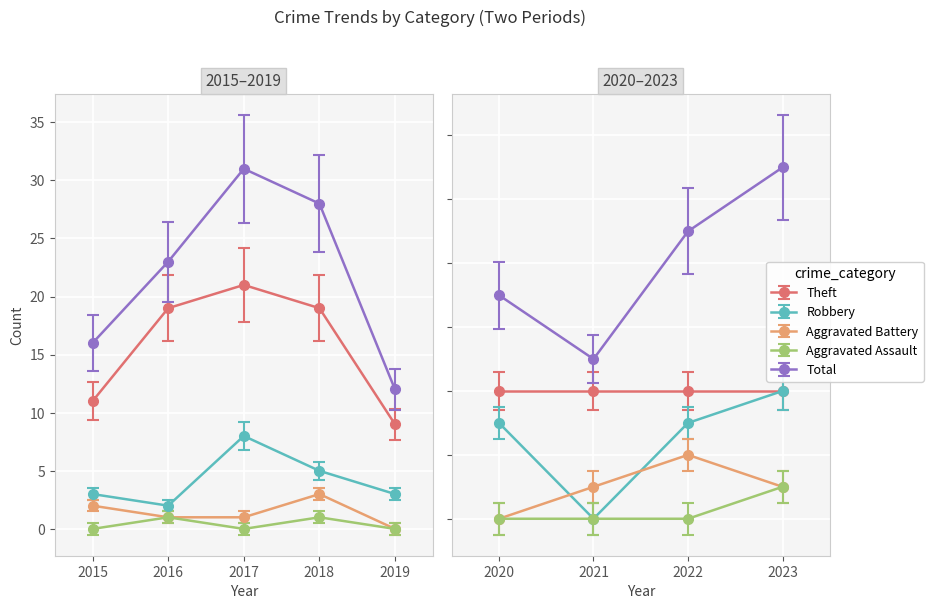

What is the maximum value for Robbery?

8